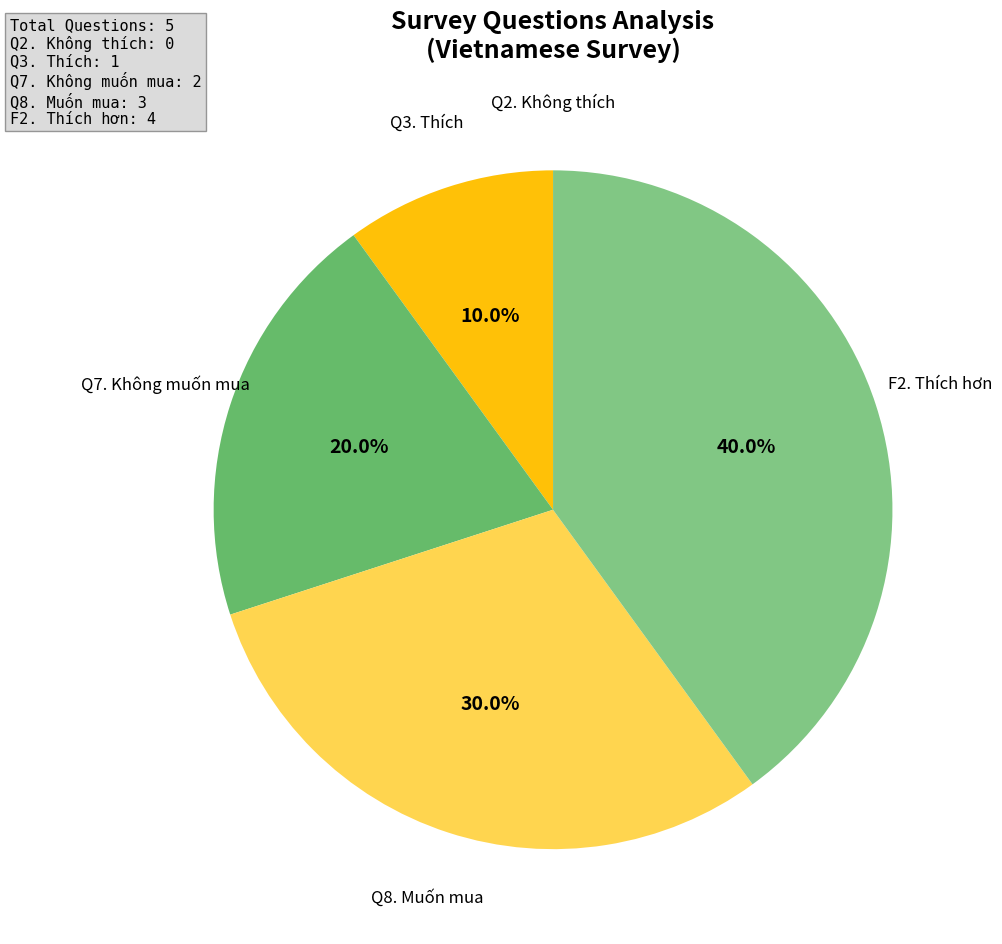

Which slice is the largest?

F2. Thích hơn